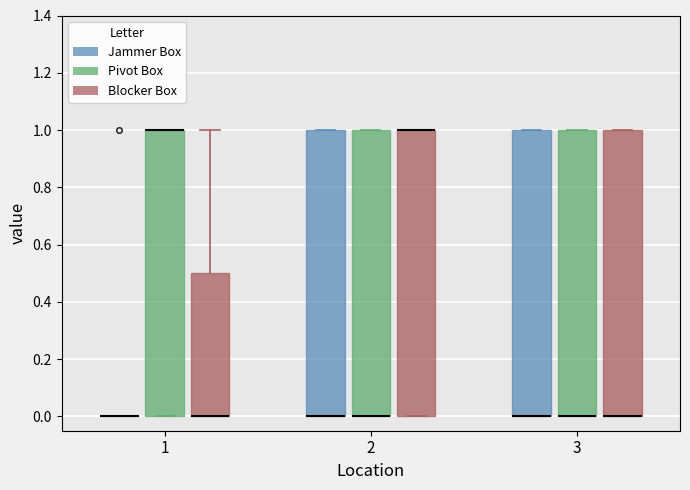

Where is the lower edge of the box for 1 (Blocker Box) on the y-axis? The values are not printed on the chart, so give them approximately, as read against the axis.

0.0